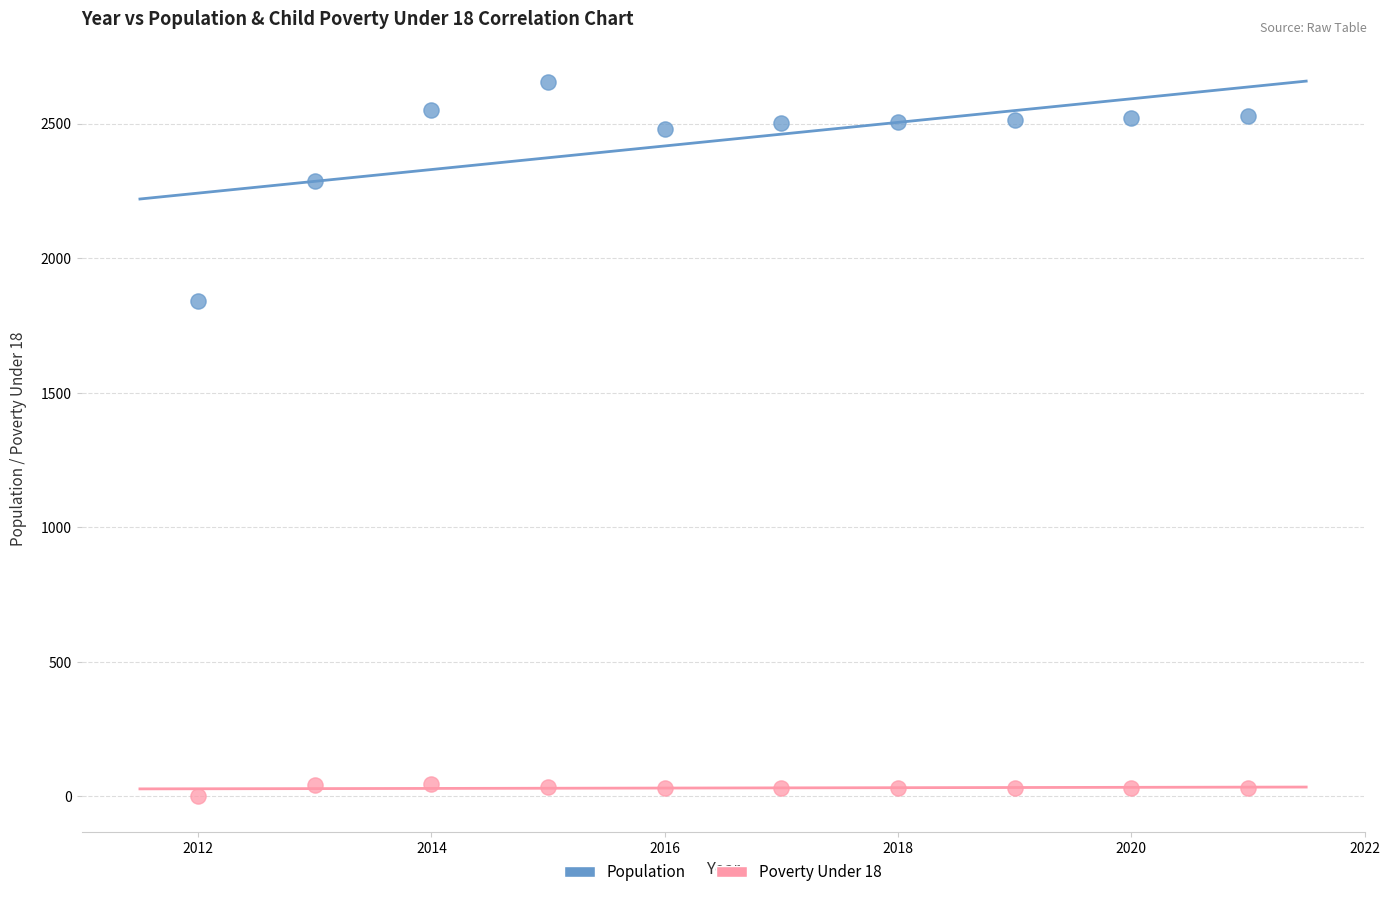

Which series reaches the maximum Y coordinate?

Population